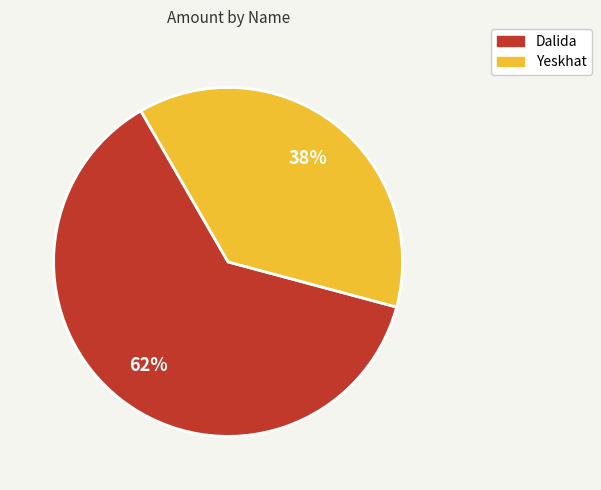

Which category accounts for the majority?

Dalida